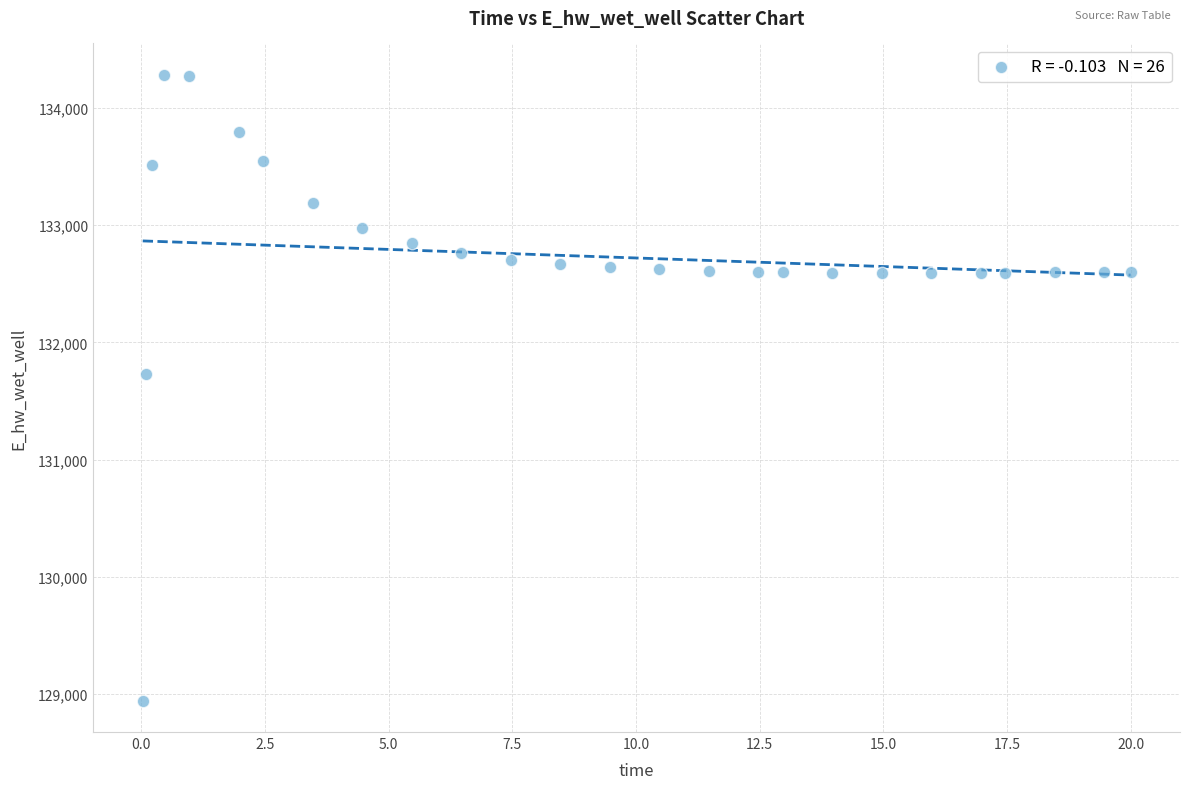

What Y value in the scatter plot is closest to 131612?

131728.3